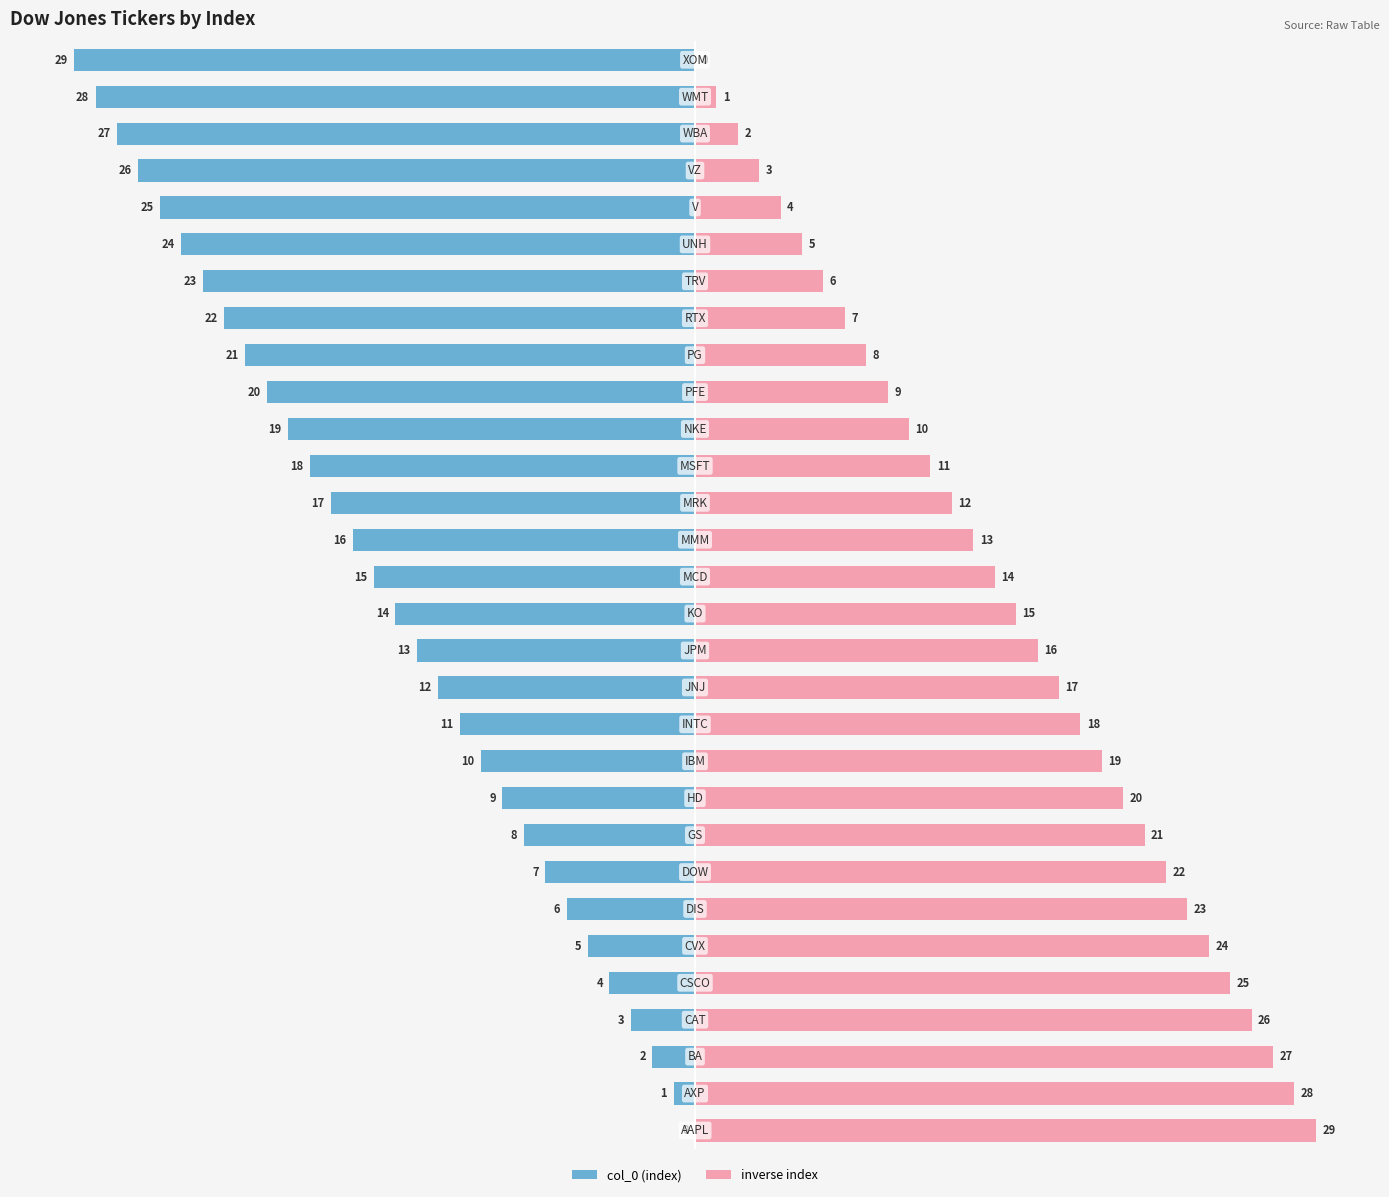

The value of inverse index at 19 is 10. True or false?

True